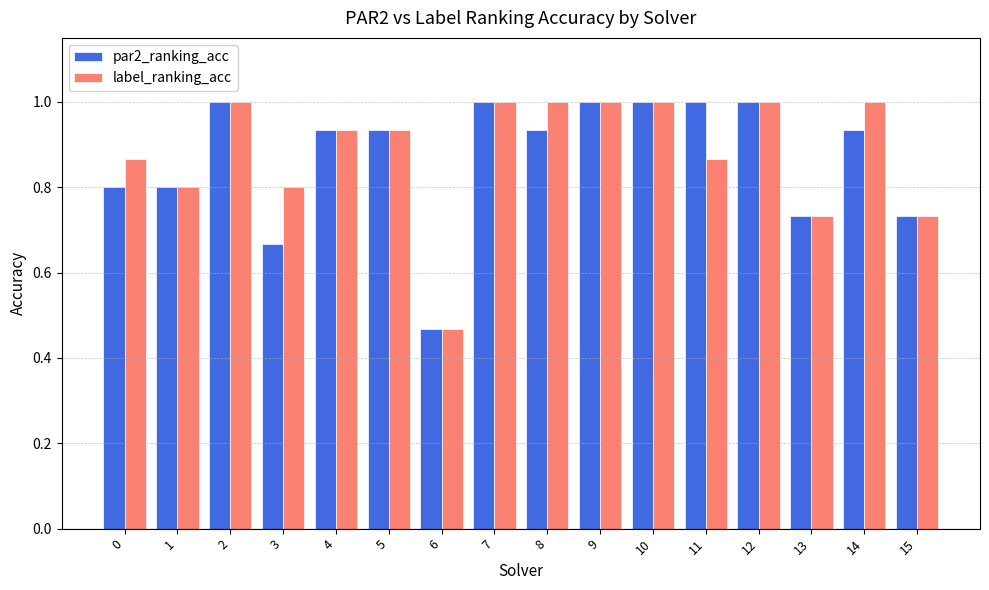

What is the maximum value shown in the chart?

1.0